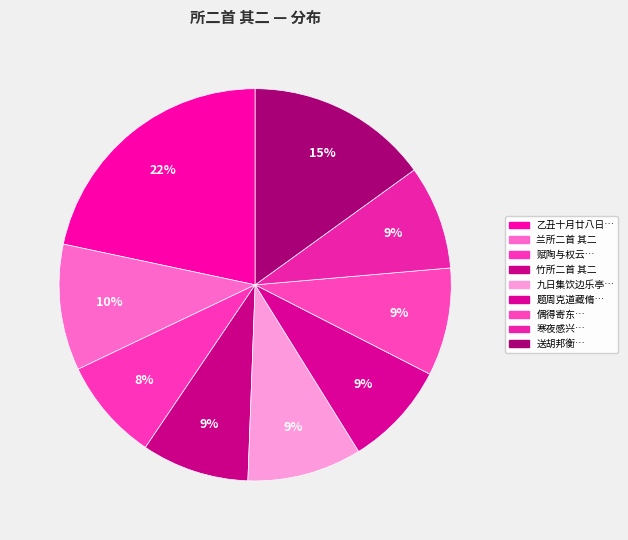

Count the number of slices in the pie.

9